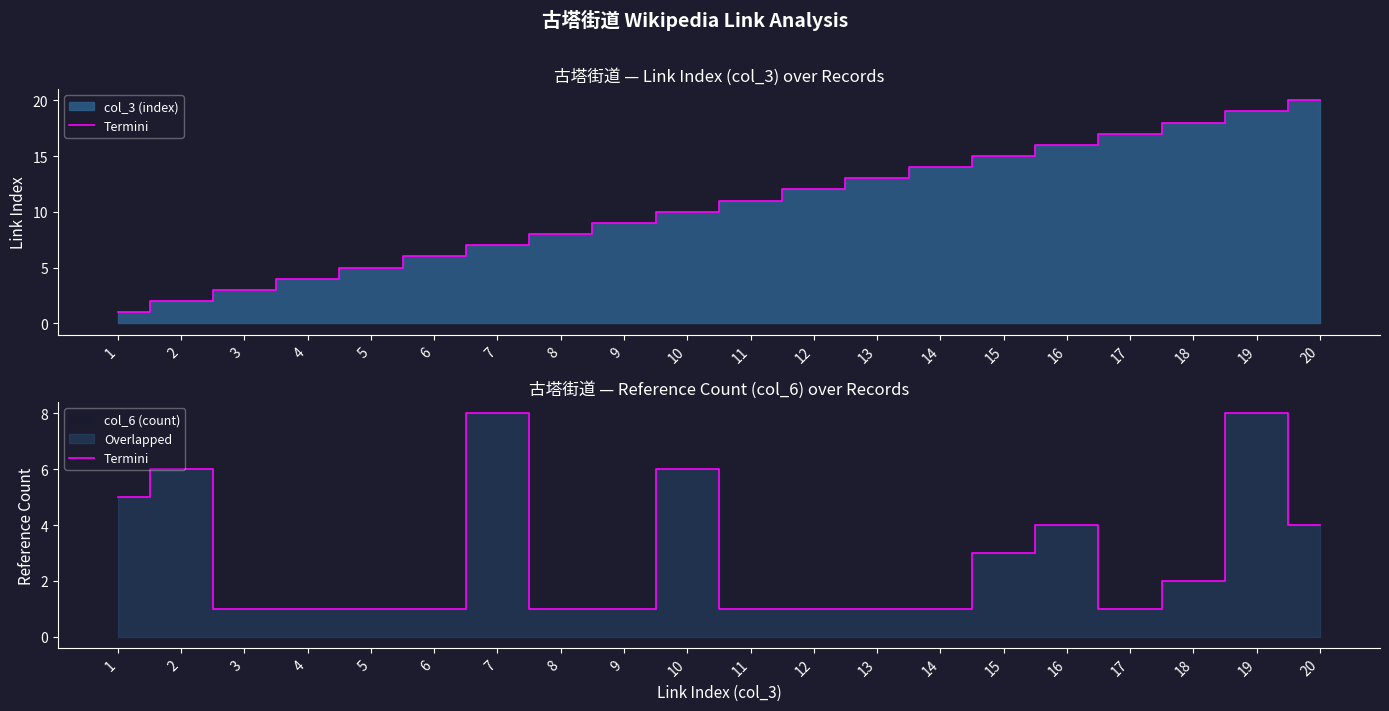

The value at 17 is 1. True or false?

True